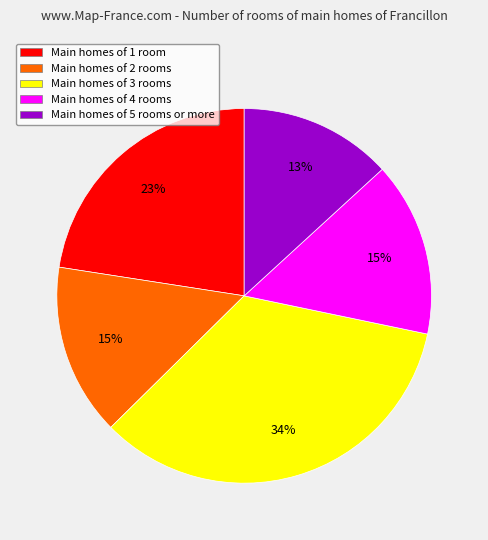

Which category has the smallest portion of the pie?

Main homes of 5 rooms or more